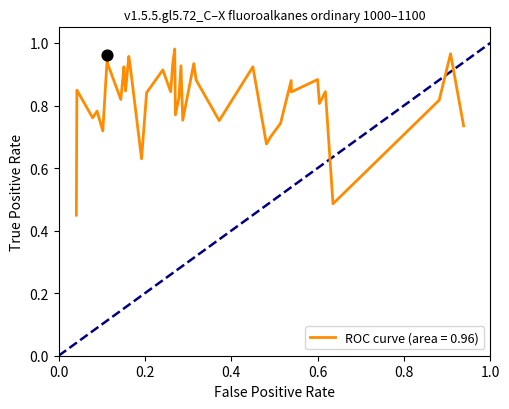

How many lines are shown in the chart?

1